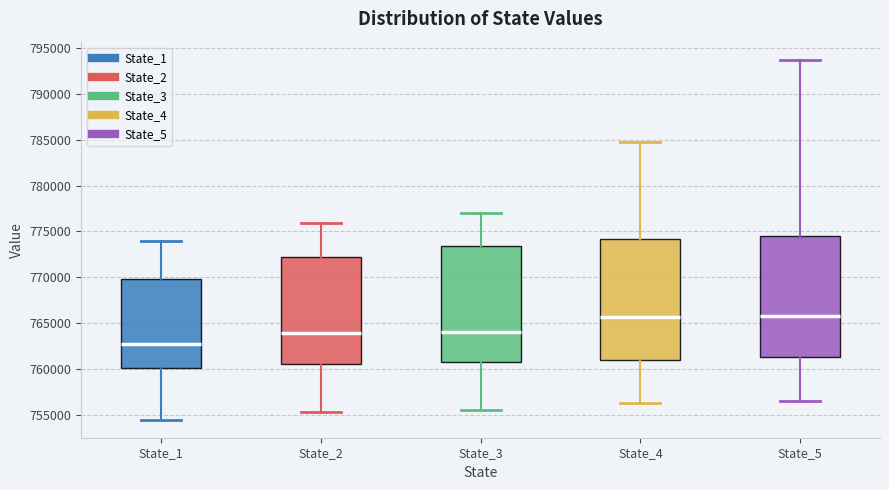

Where does the lower whisker of the box for State_3 end on the y-axis? The values are not printed on the chart, so give them approximately, as read against the axis.

755500